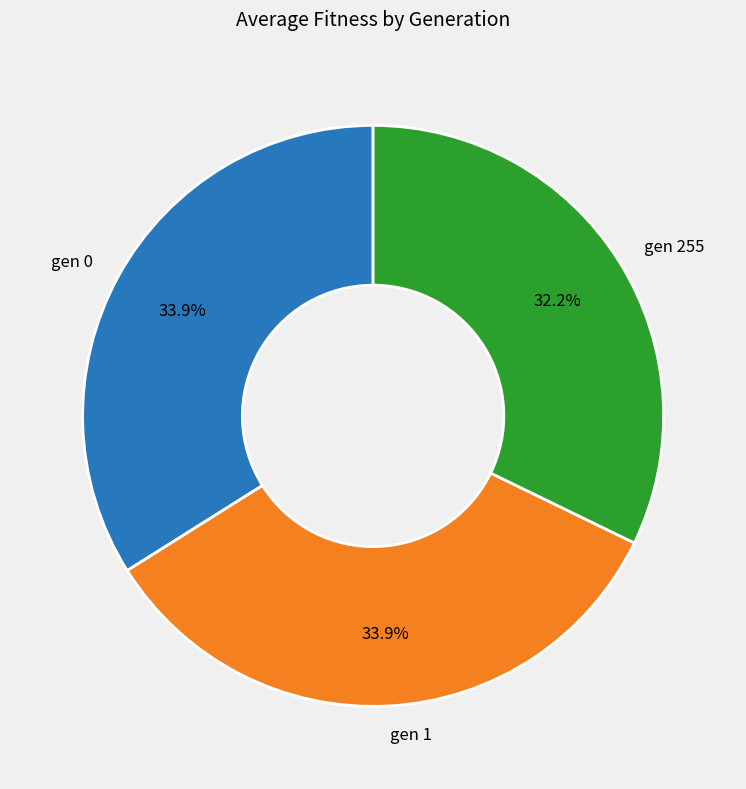

True or false: gen 0 accounts for 48% of the total.

False